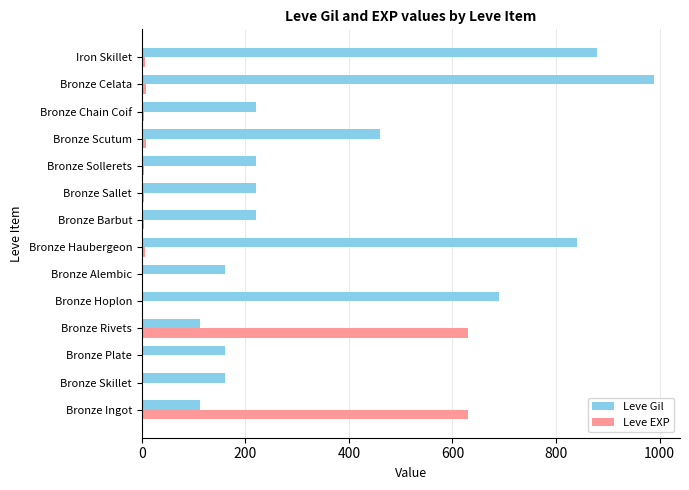

Count the number of data series in this chart.

2